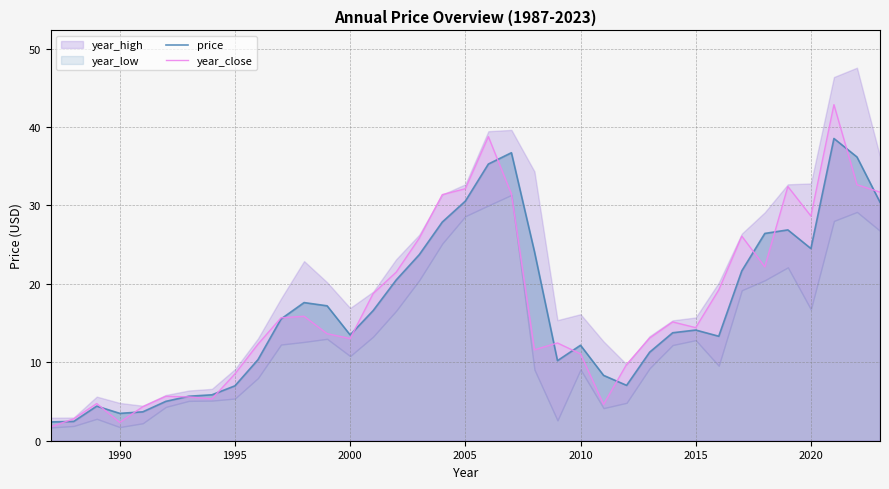

How many values in the price series are below 14?

18